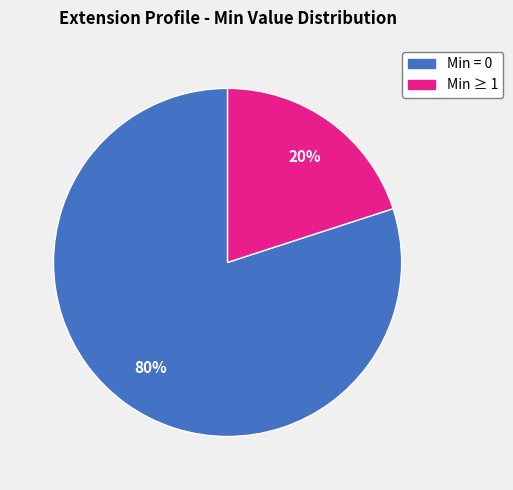

Is there any slice that represents more than half of the pie?

Yes